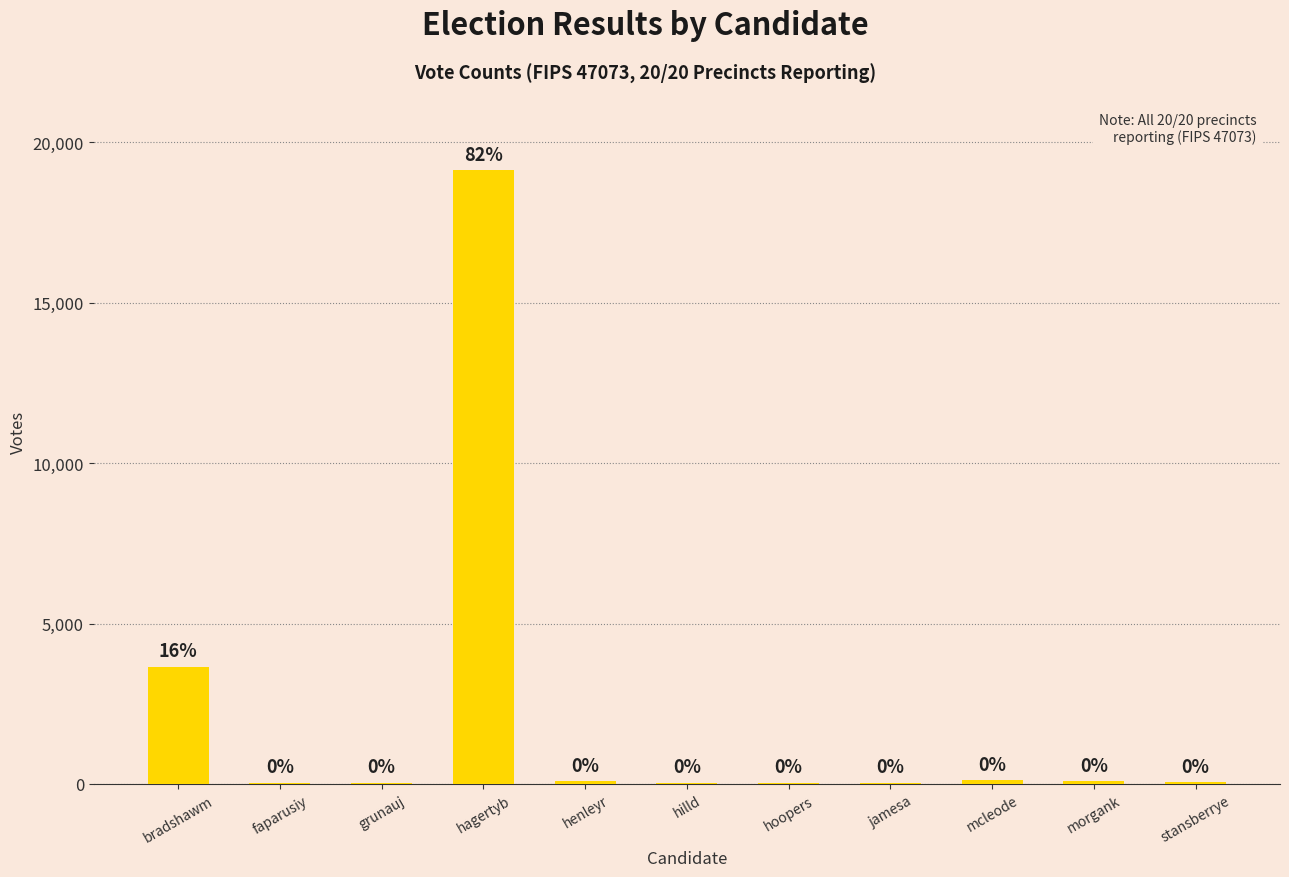

Are the bars horizontal?

No